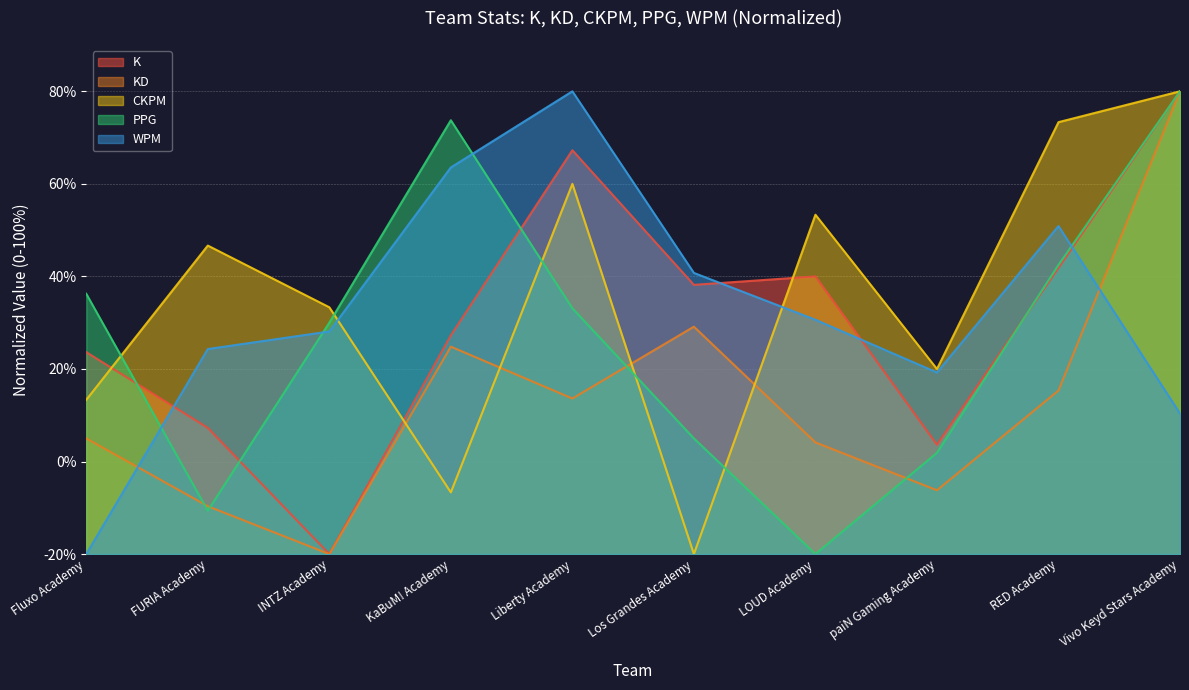

What is the greatest value displayed?

100.0